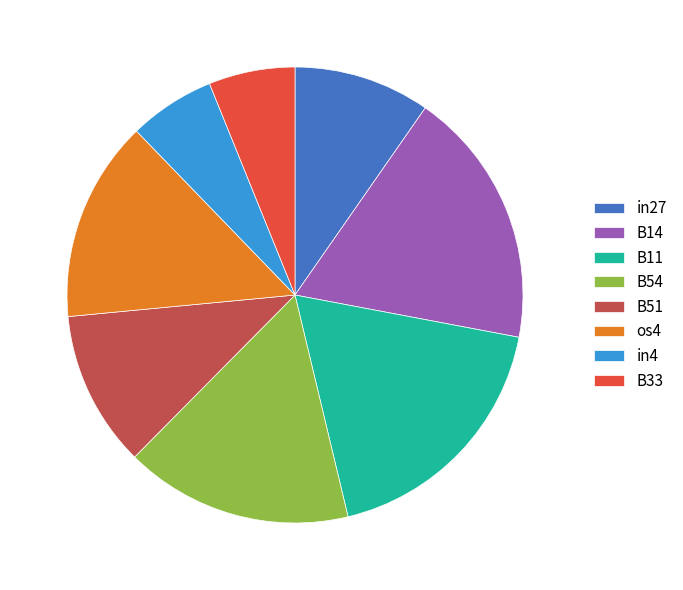

Combined, do in27 and B51 account for over 50%?

No